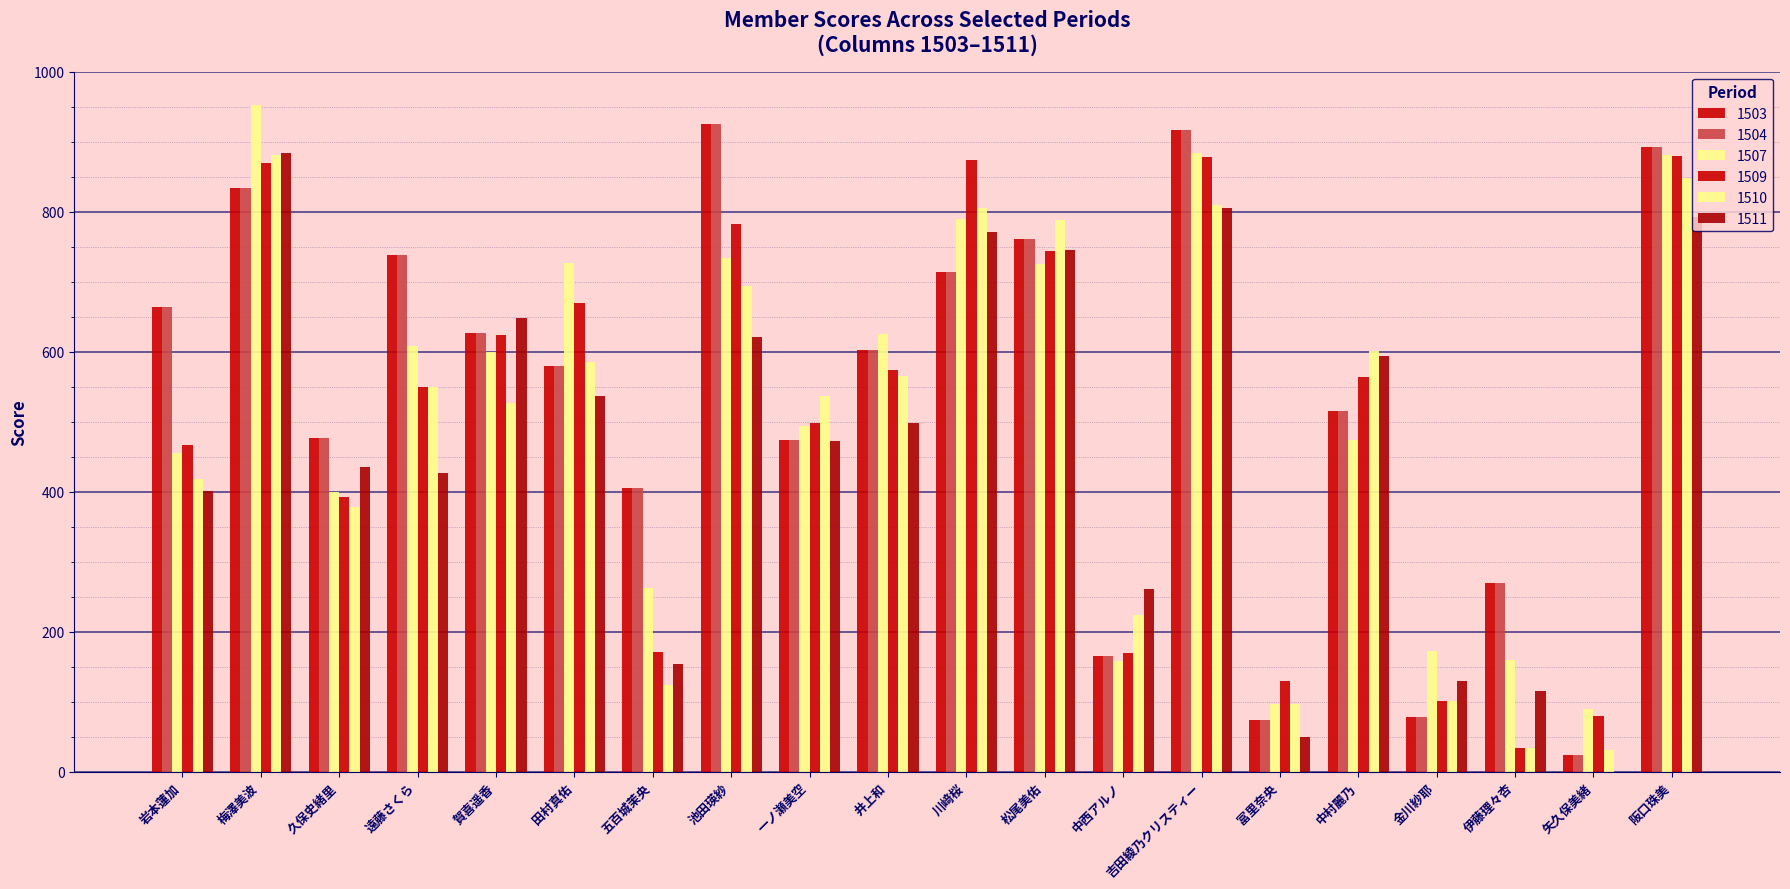

Which category has the lowest value in the 1509 series?

伊藤理々杏